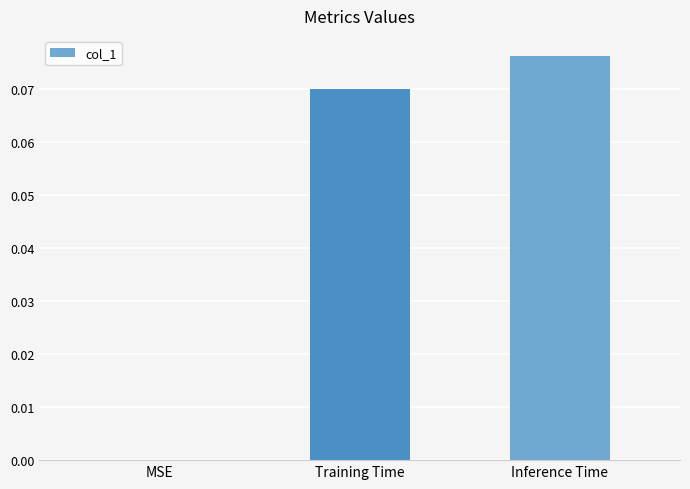

How many values are above zero?

2